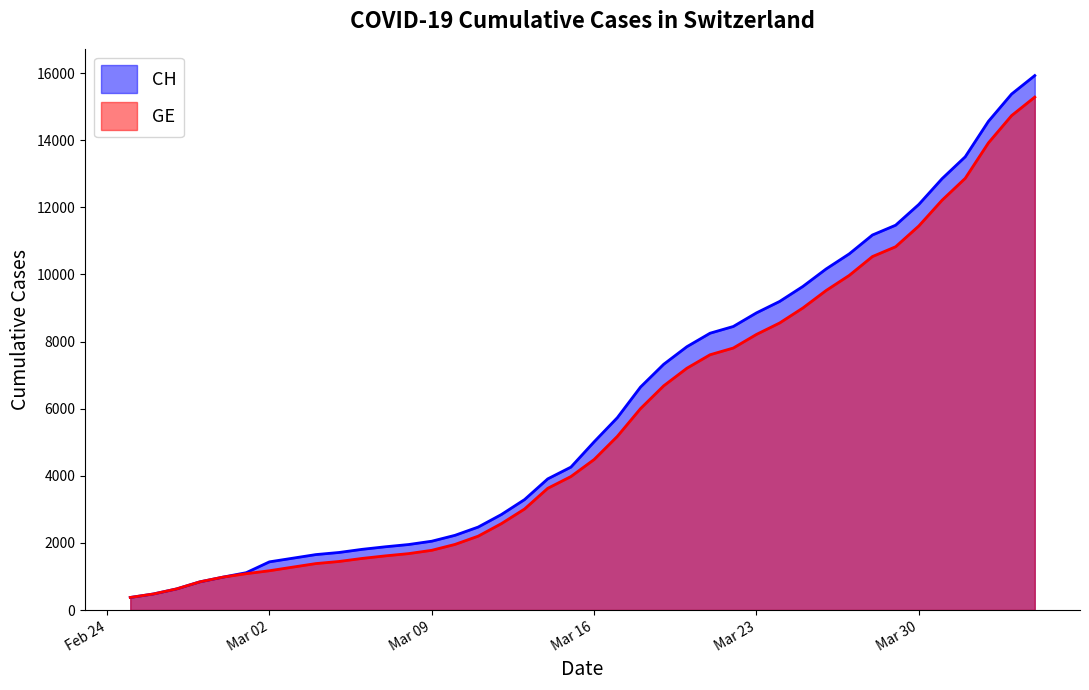

Is it true that GE equals 1955 at 2020-03-10?

True